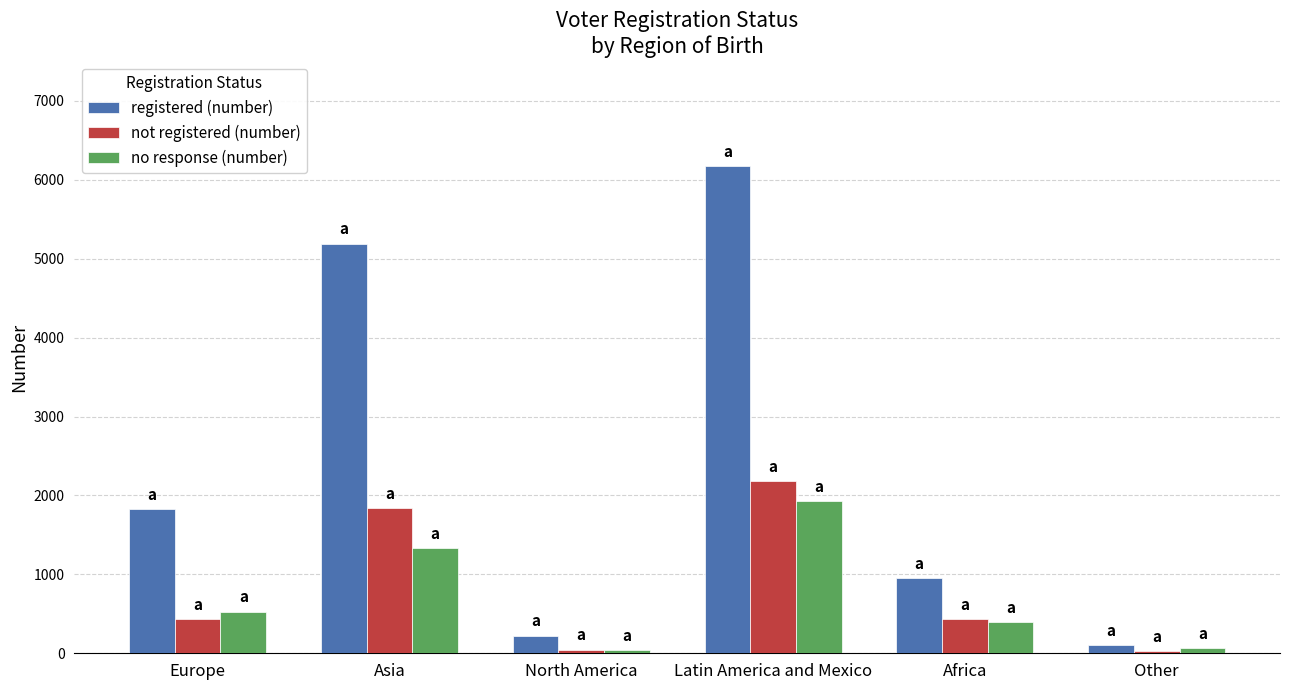

What is the value of the not registered (number) bar at the 6th from the left?

29